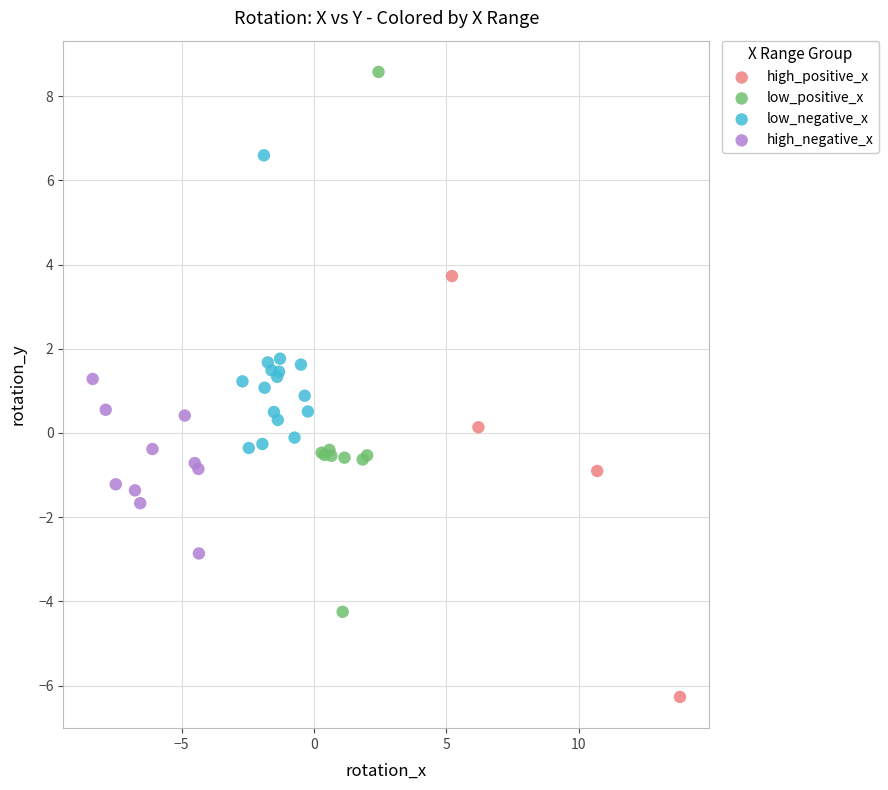

What are all the series names shown in the legend?

high_positive_x, low_positive_x, low_negative_x, high_negative_x